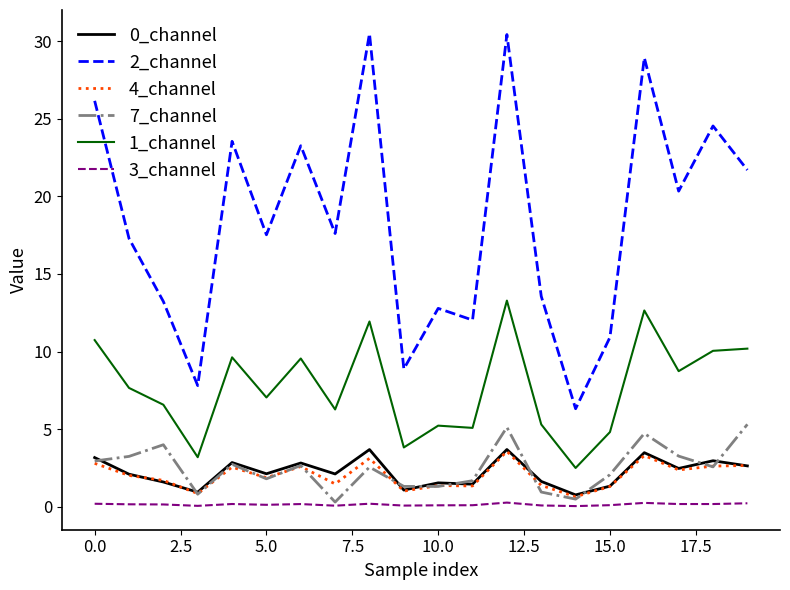

Which series has the largest total across all categories?

2_channel